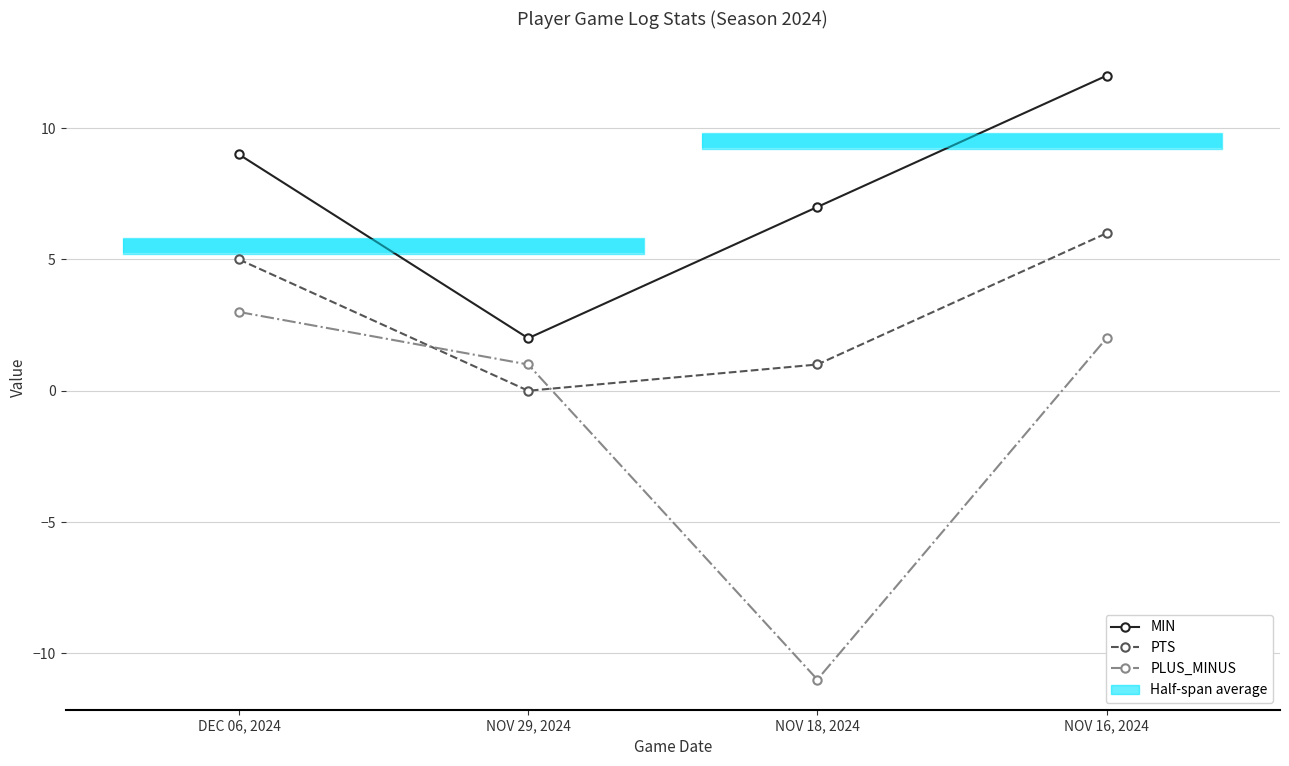

What is the difference between the PLUS_MINUS values at NOV 18, 2024 and NOV 16, 2024?

13